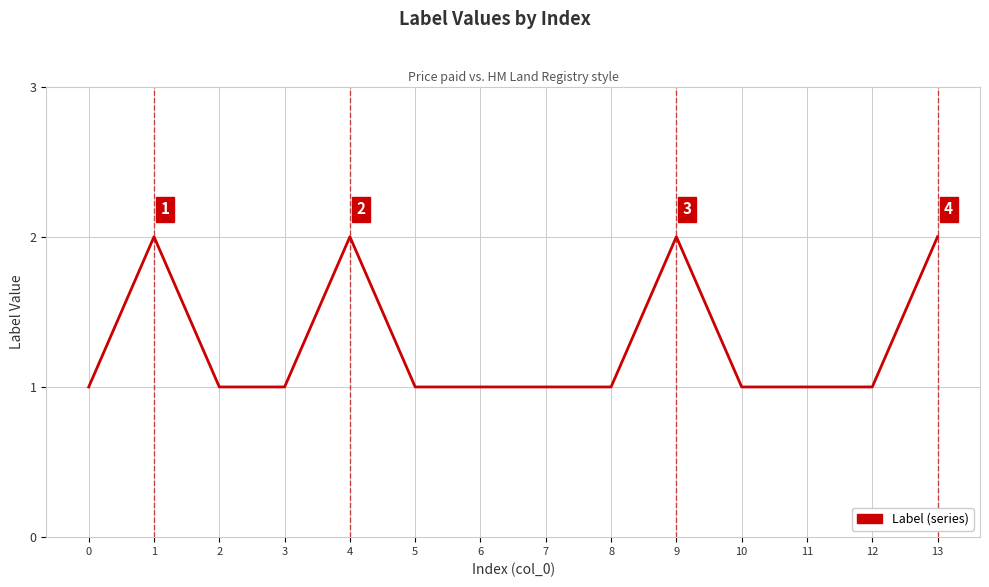

What is the difference between the maximum and second lowest values?

1